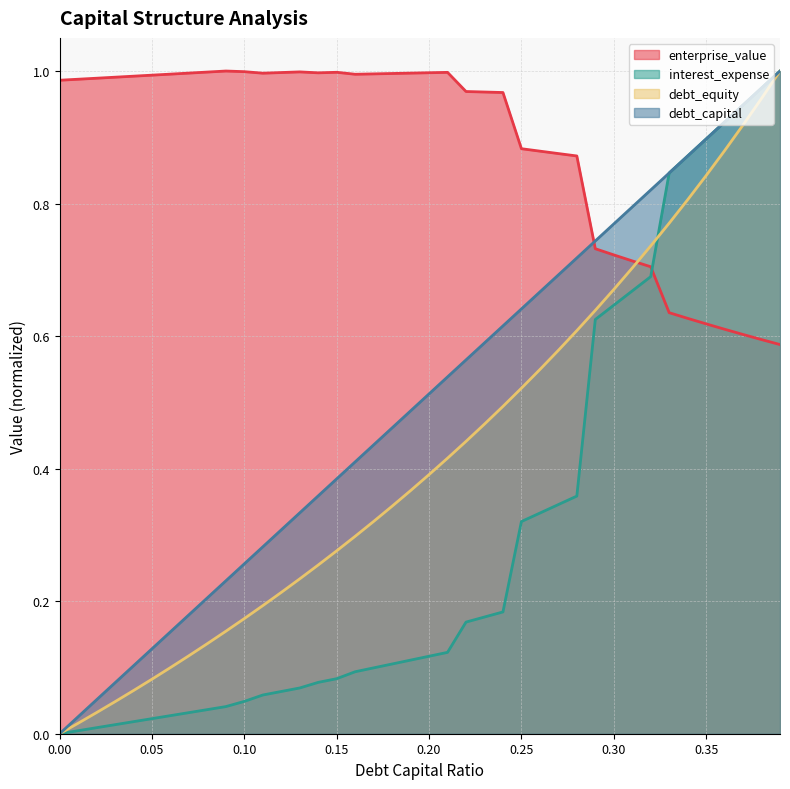

Which series has the largest range (max minus min)?

debt_capital